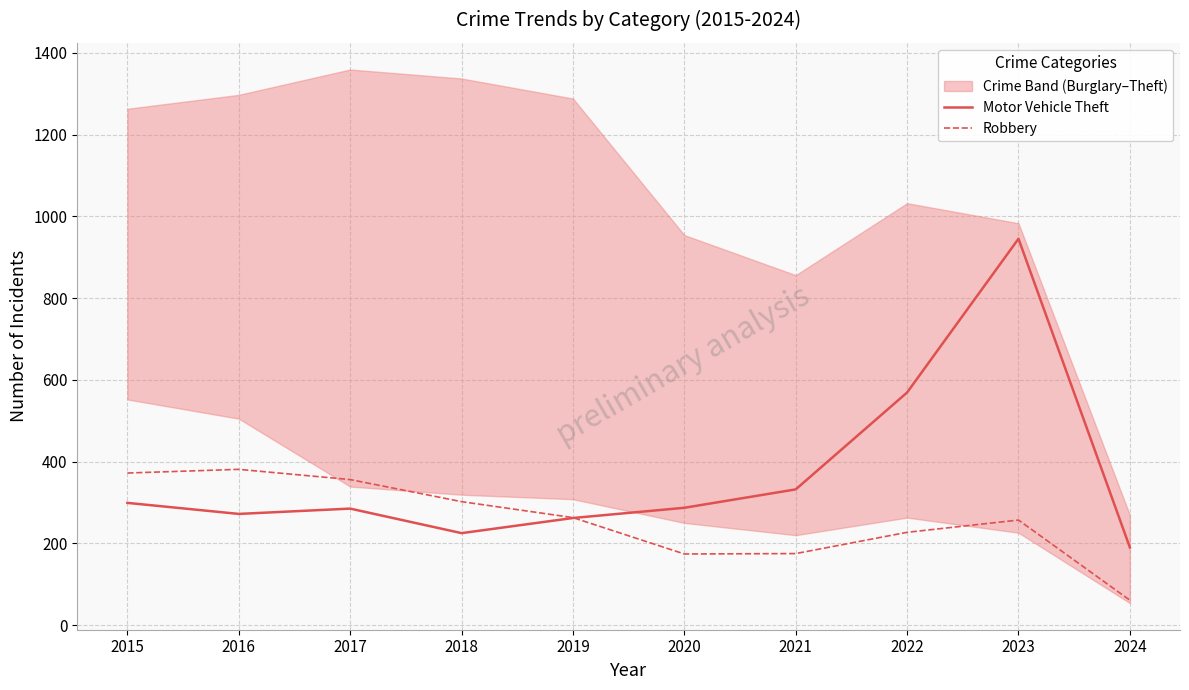

Where is the first local minimum for Motor Vehicle Theft?

2016